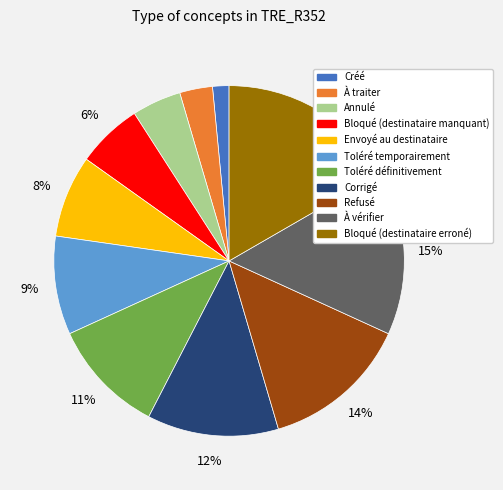

True or false: Envoyé au destinataire accounts for 22% of the total.

False